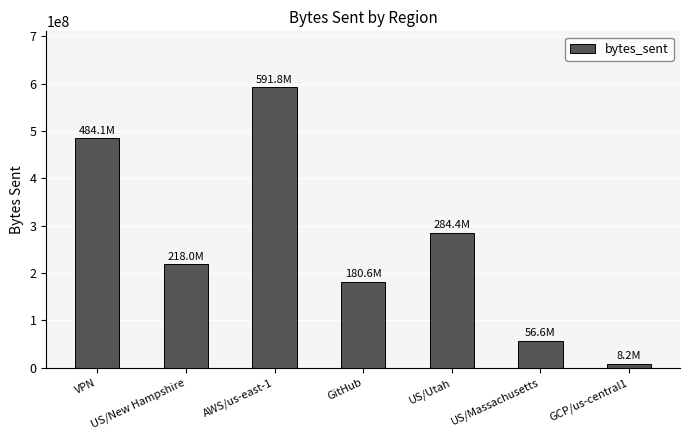

Reading right to left, list all the values displayed in this chart.

8183616	56613368	284382648	180600868	591801924	218040100	484063796